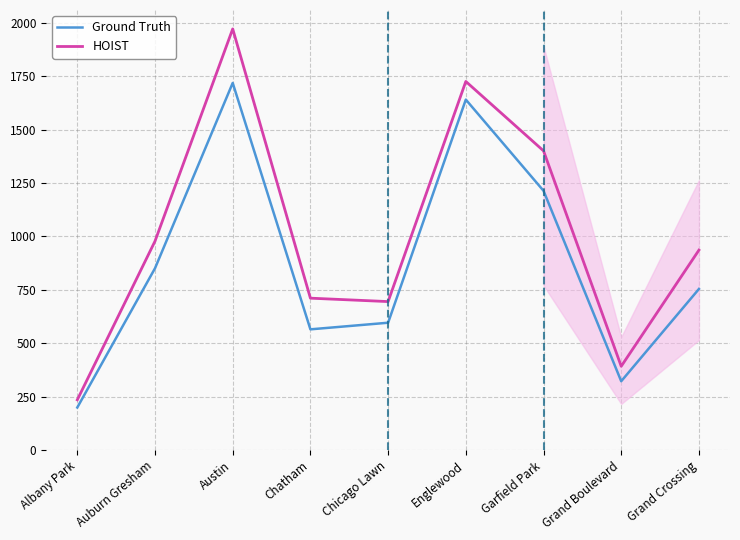

True or false: HOIST and Ground Truth cross at least once.

False